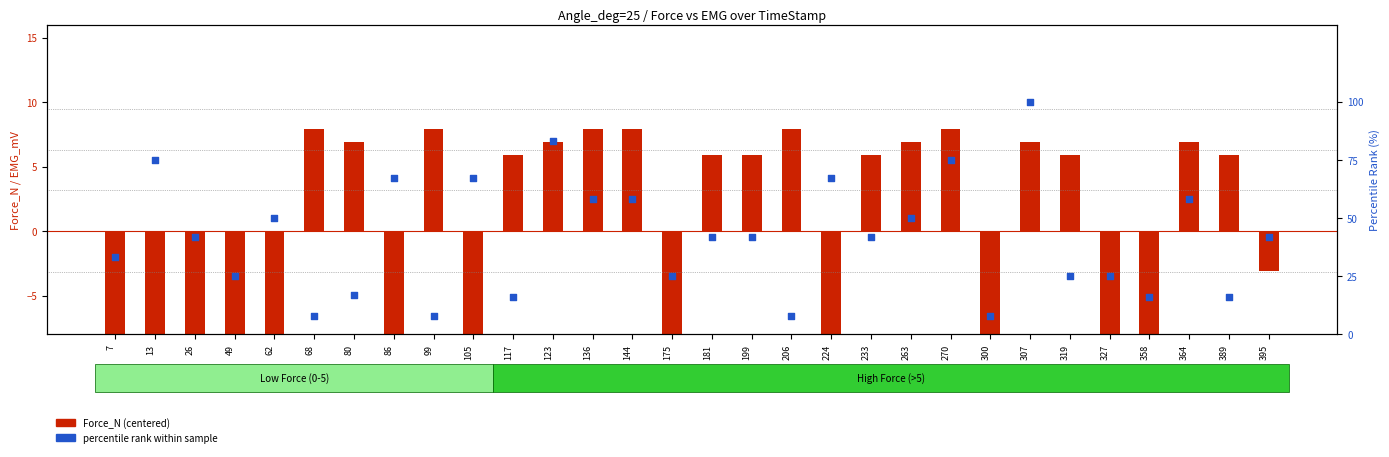

Which series contains the lowest Y value?

Force_N (centered)